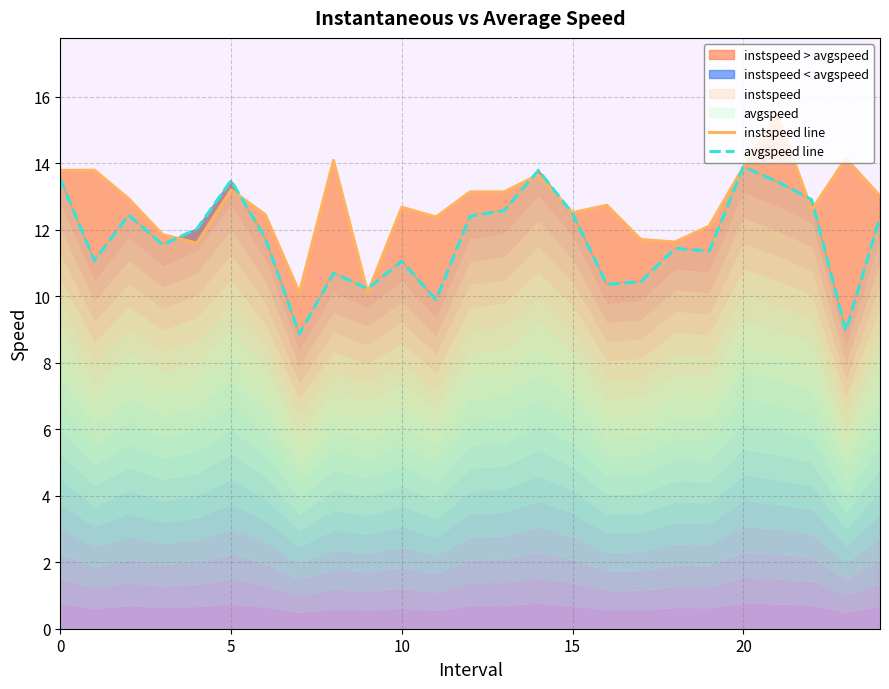

At which label does instspeed line reach its peak?

21